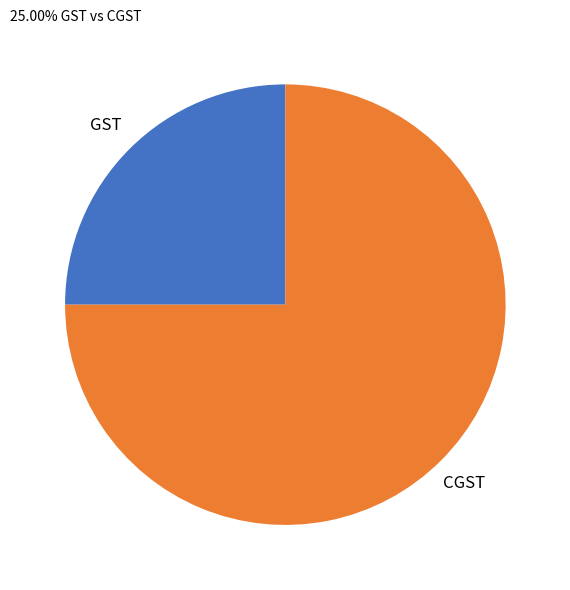

Does any single category account for the majority?

Yes